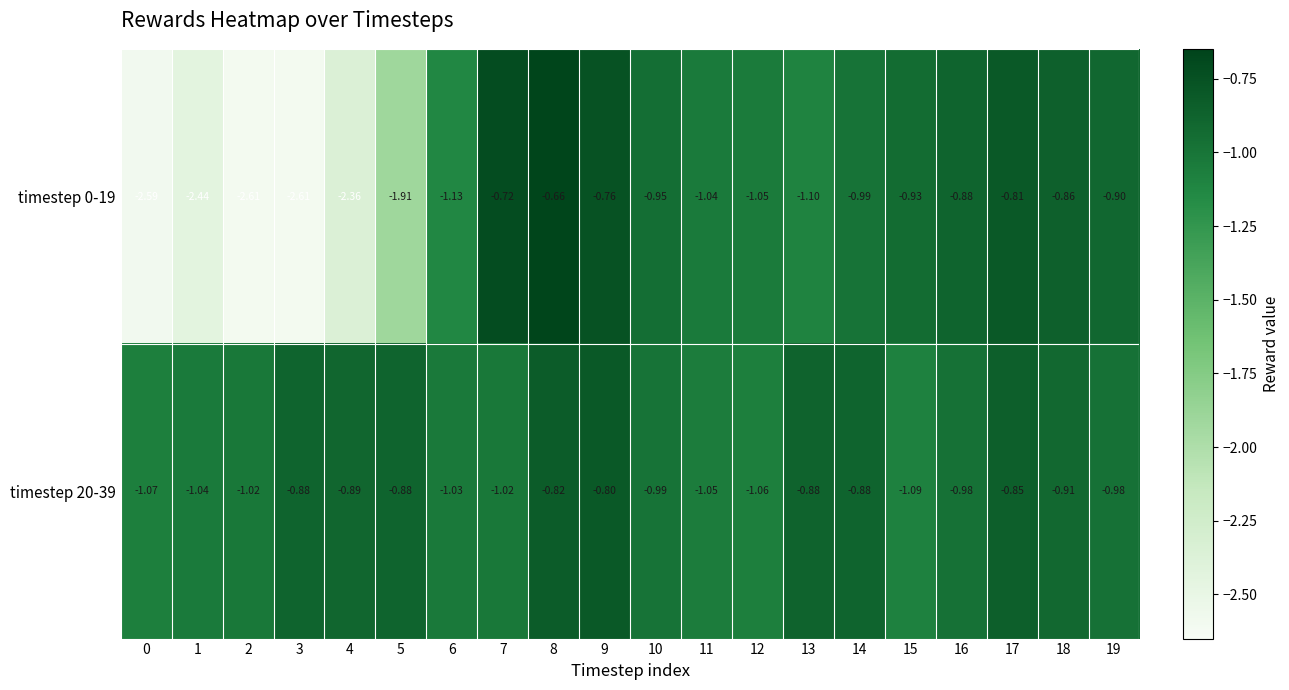

Is the value of timestep 20-39 at 14 greater than the value of timestep 0-19 at 8?

No